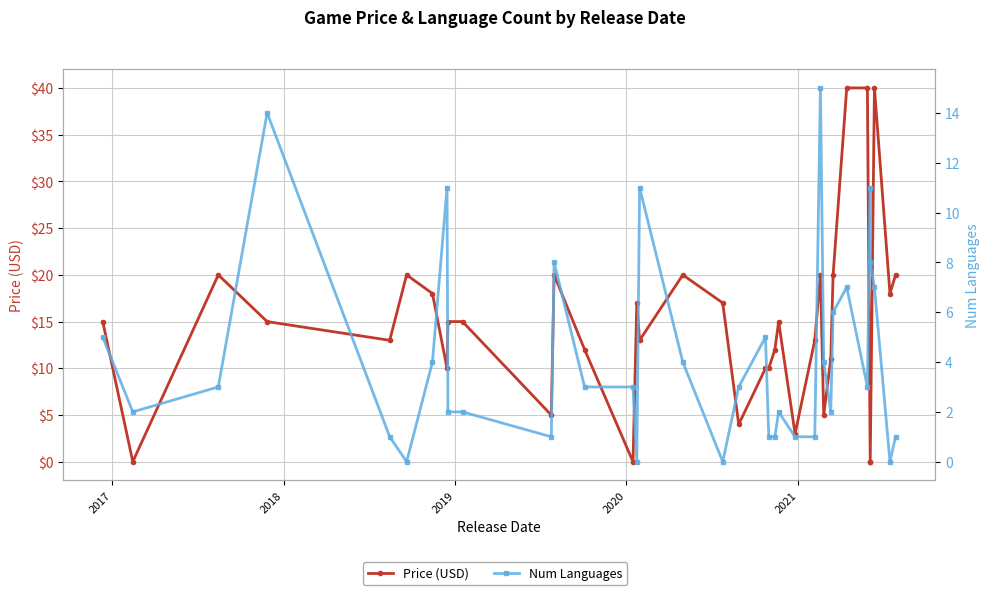

How many lines are shown in the chart?

2